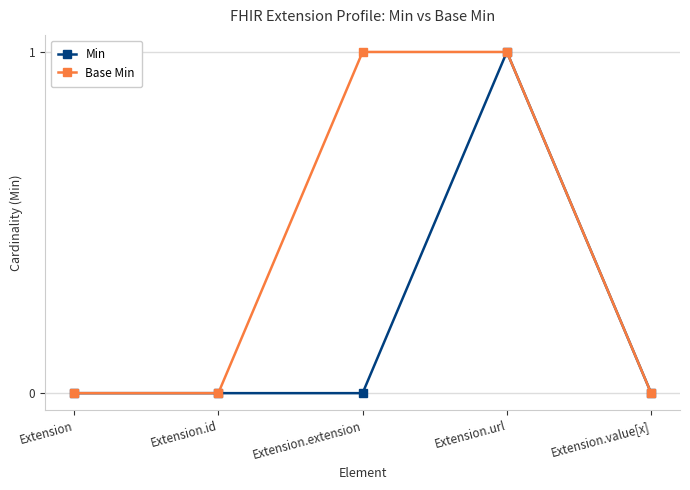

What is the maximum value shown in the chart?

1